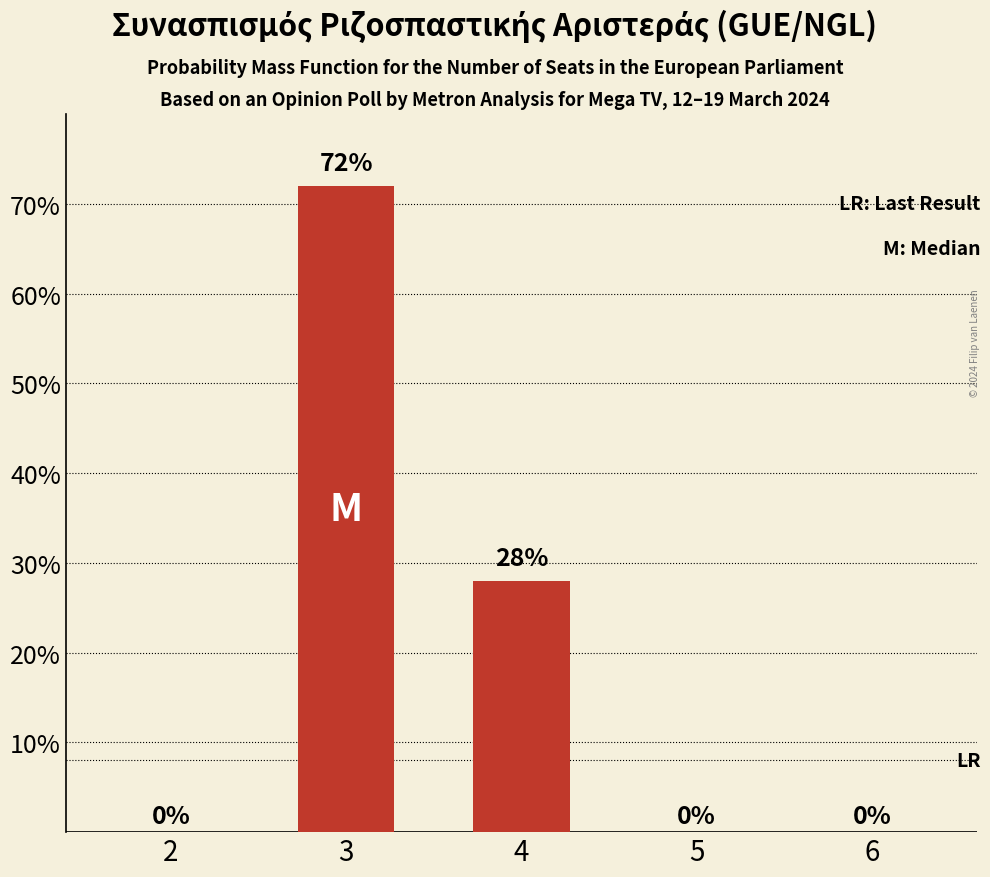

How many values are between 0 and 28?

4